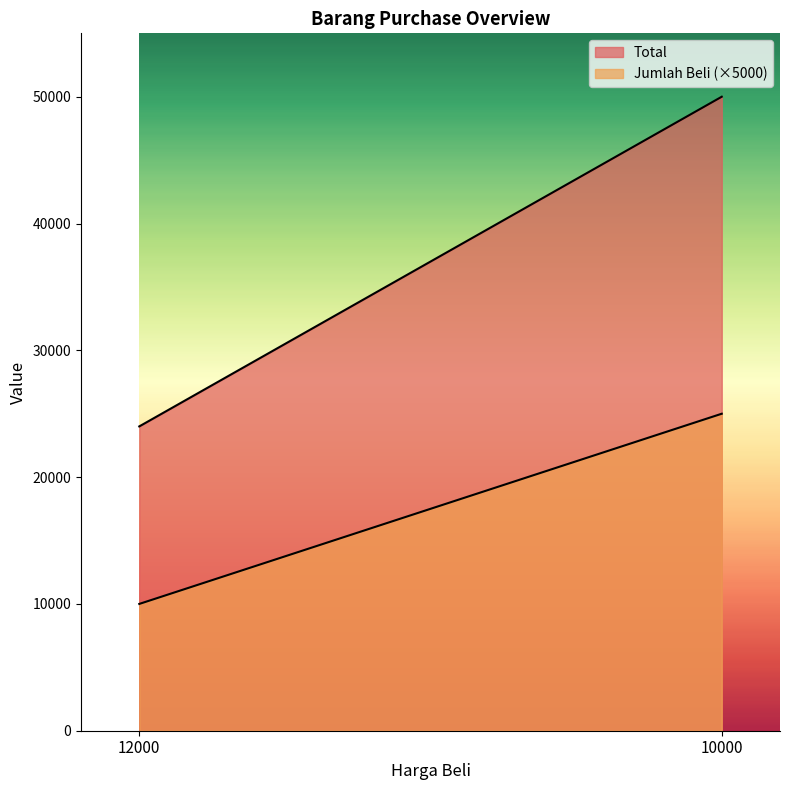

What is the difference between the Total values at 10000 and 12000?

26000